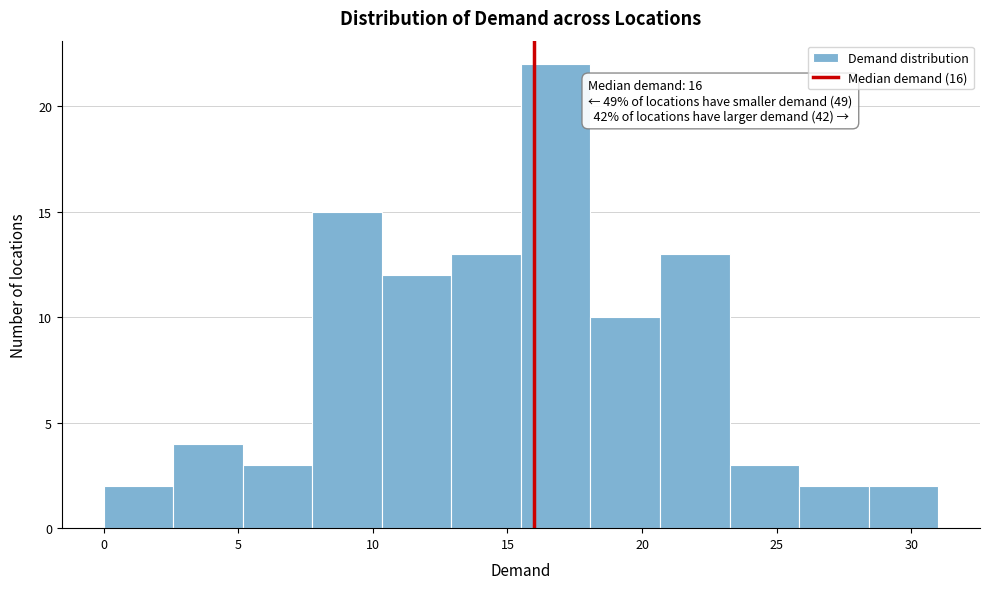

Which range on the x-axis has the tallest bar?

15.5 to 18.0